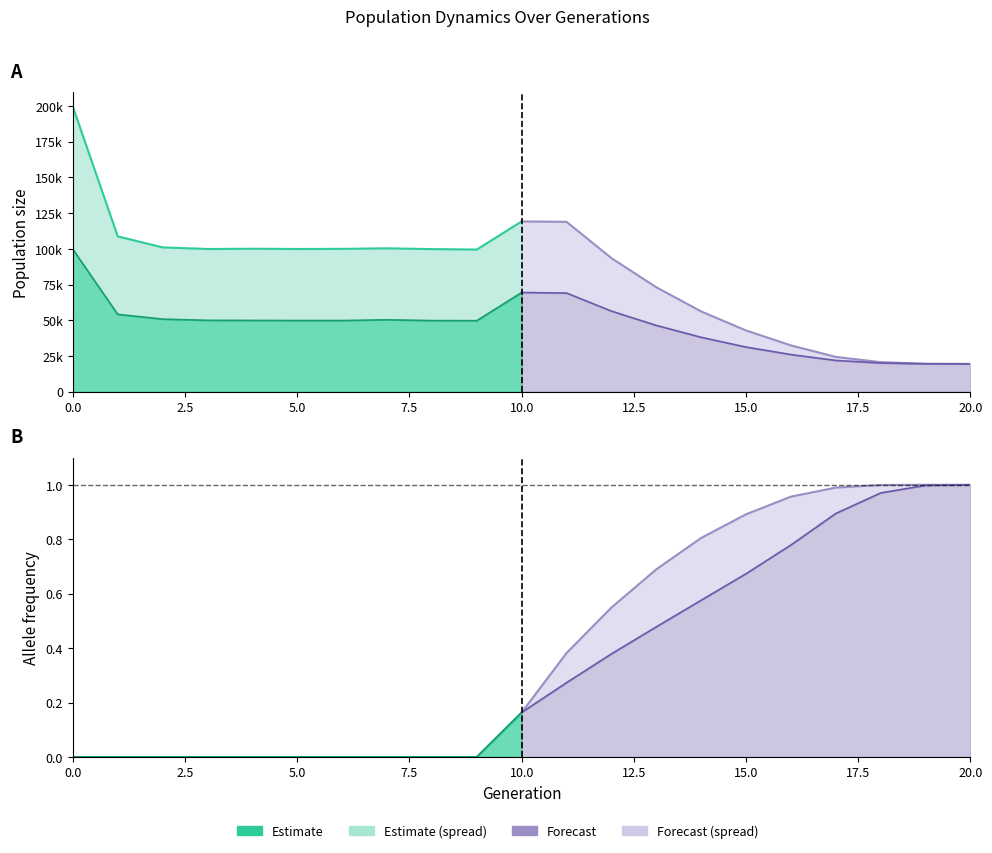

The value of rate_drive at 11 is 0.3. True or false?

True